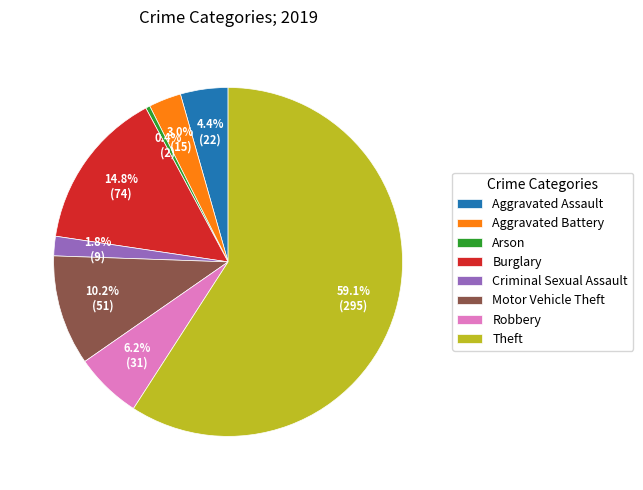

Which category has the smallest portion of the pie?

Arson